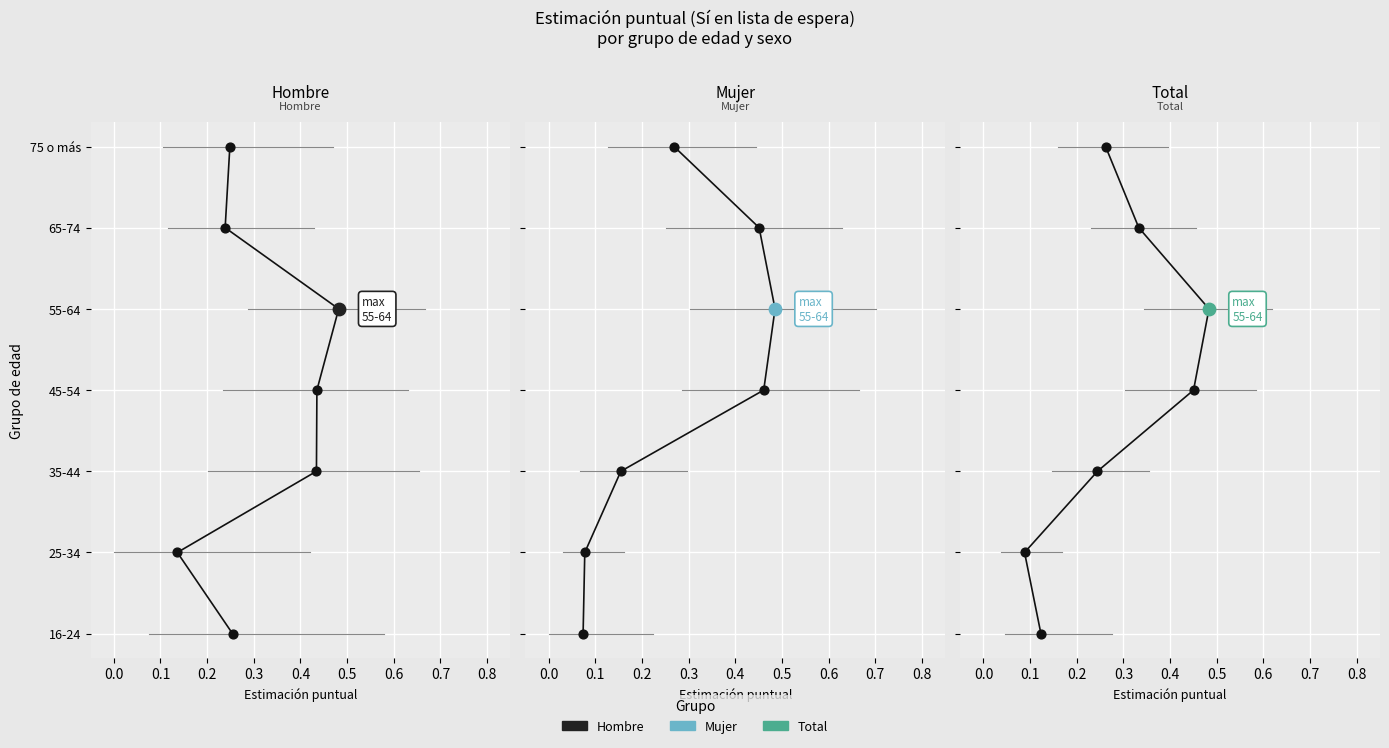

Which series has the largest total across all categories?

Hombre - Sí (Estimación)